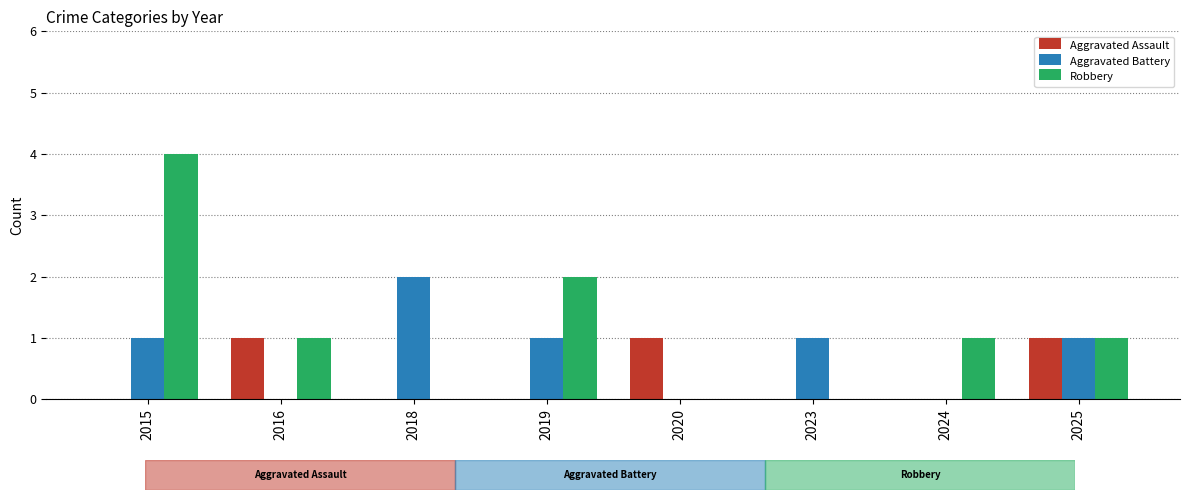

Which series changed the most between 2015 and 2016?

Robbery